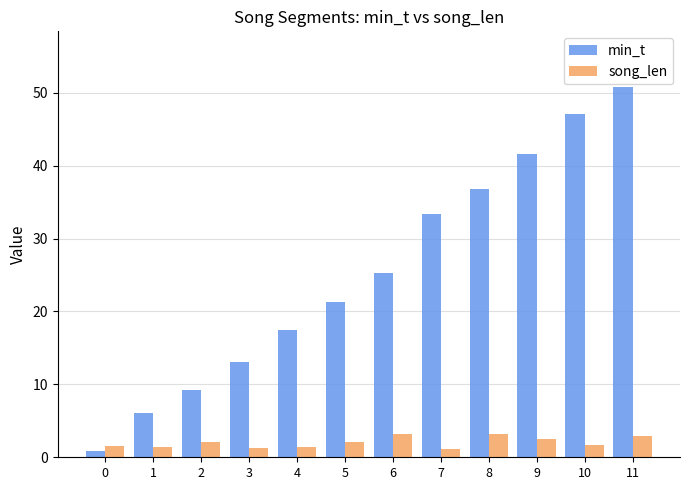

What is the difference between the maximum and minimum values in the song_len series?

2.1